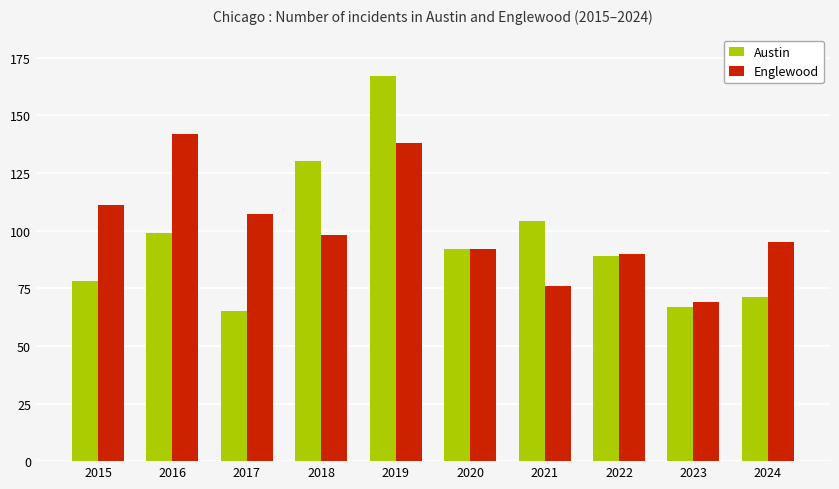

The Austin series shows 51 at 2016. True or false?

False